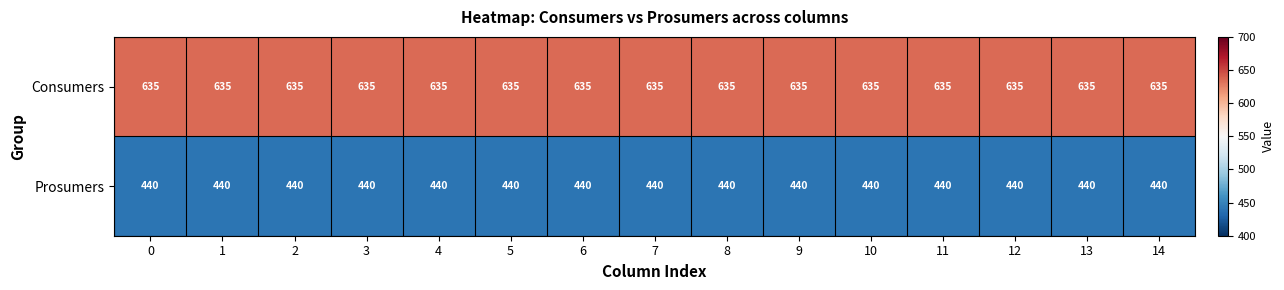

Is it true that Prosumers equals 440 at 1?

True